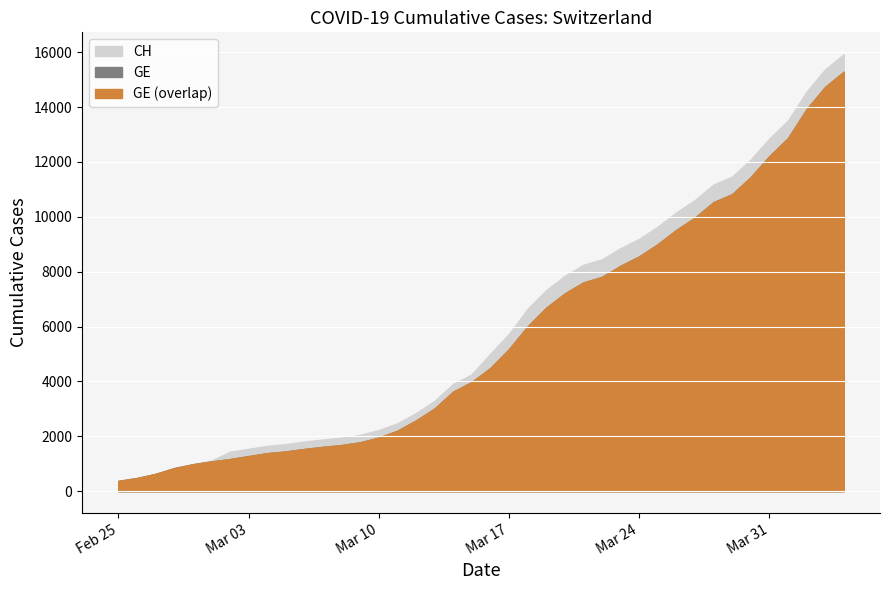

What position from the left is 2020-03-22?

27